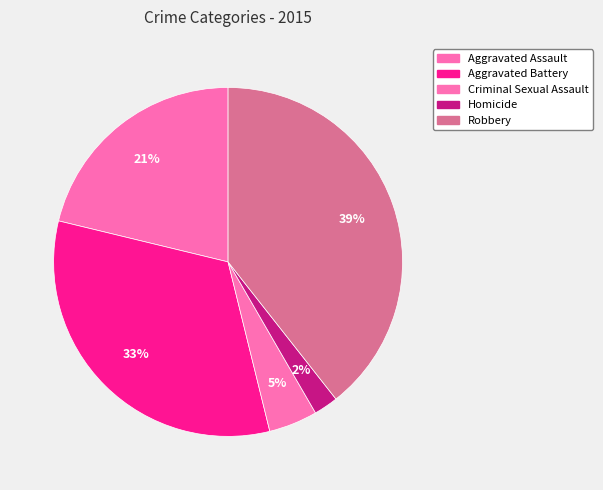

How many segments does this pie chart have?

5